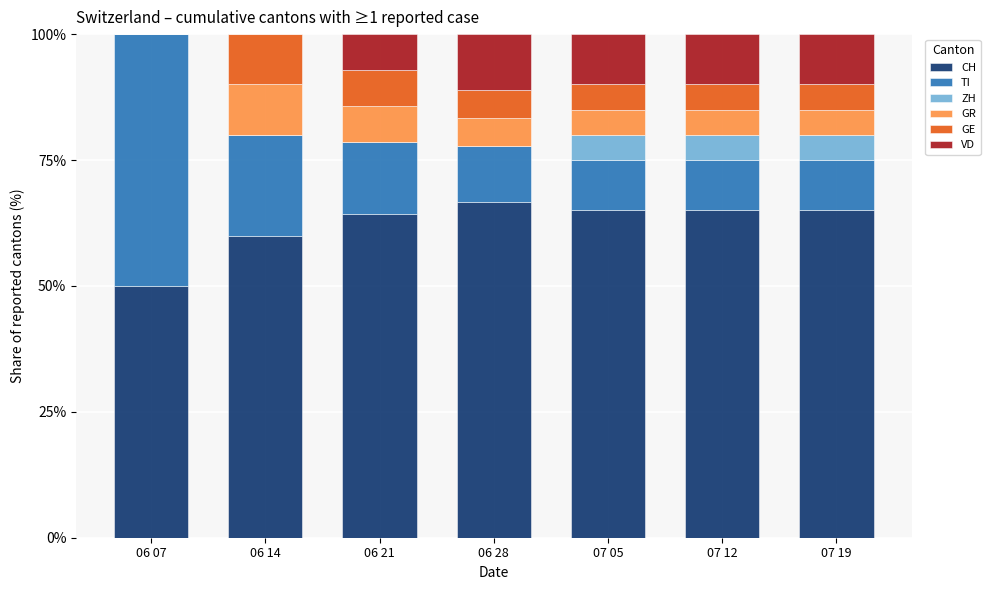

What is the sum of all CH values?

436.0